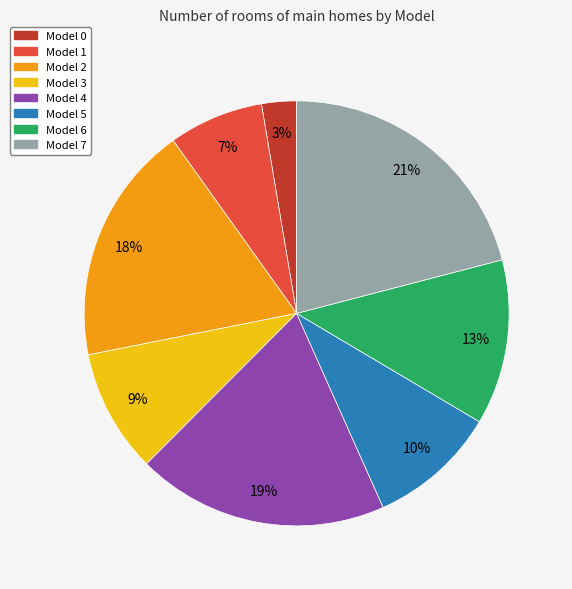

Which slice is the largest?

Model 7